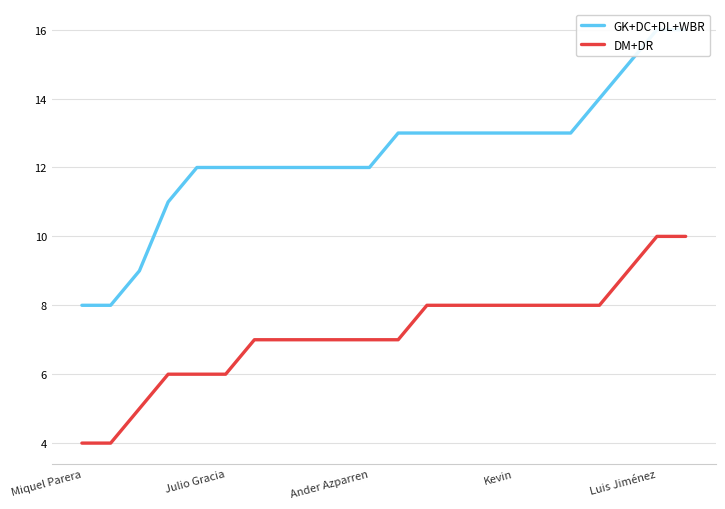

What is the total value across all series at 7?

19